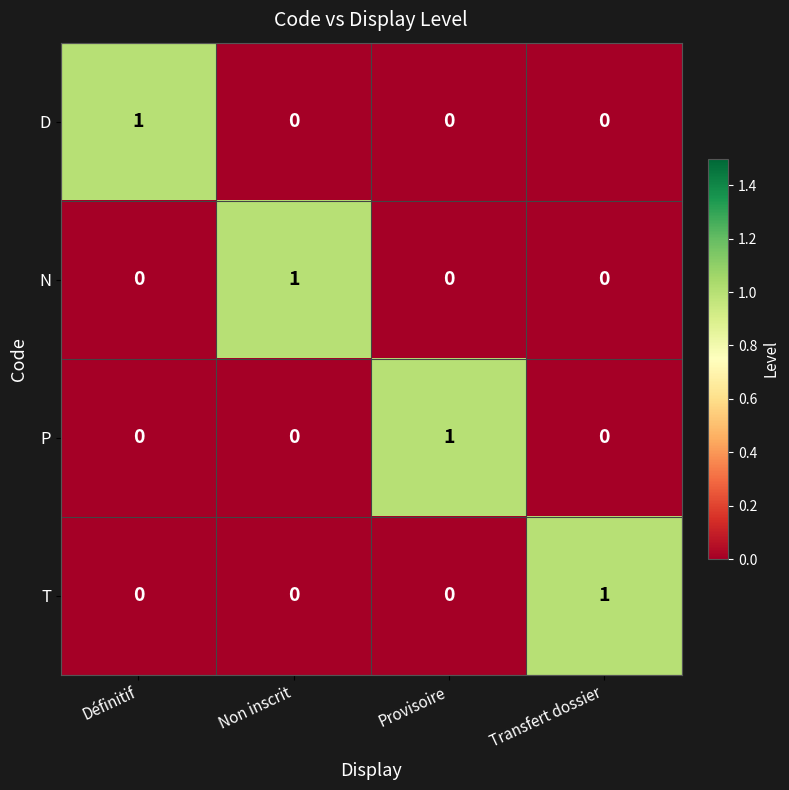

At how many categories does at least one series exceed 0?

4